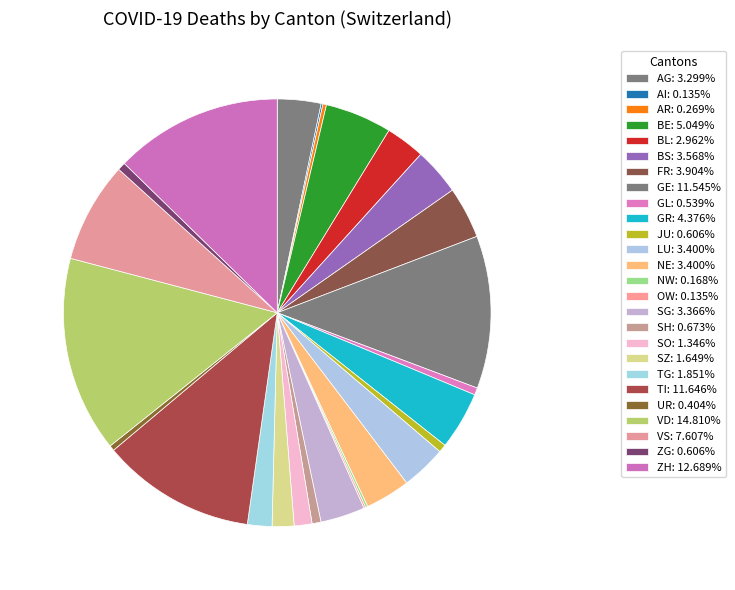

How many segments does this pie chart have?

26